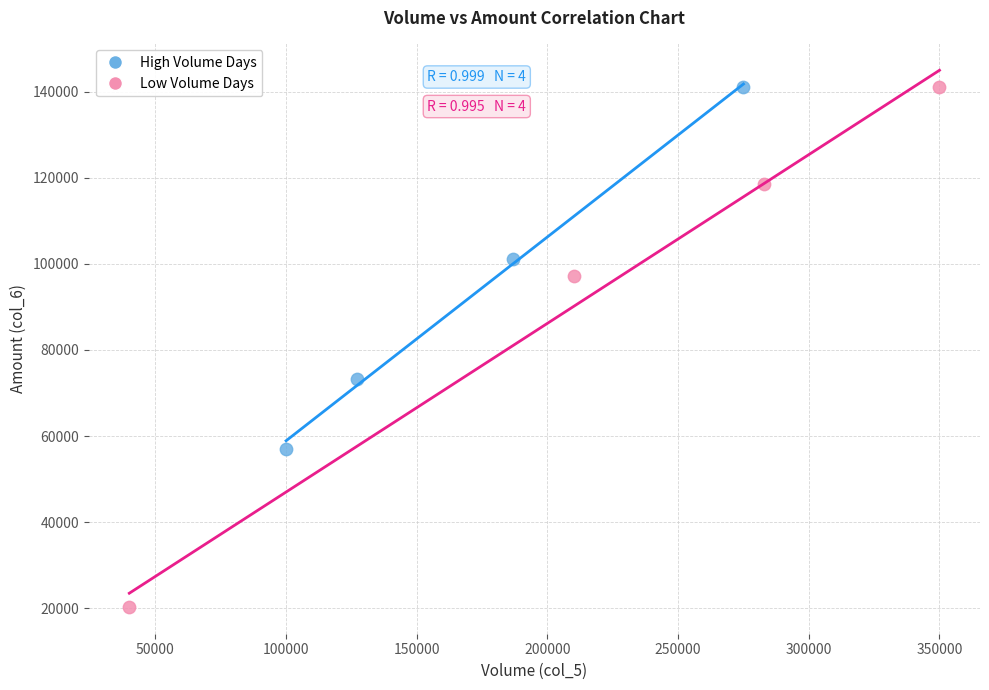

Which series reaches the minimum Y coordinate?

Low Volume Days